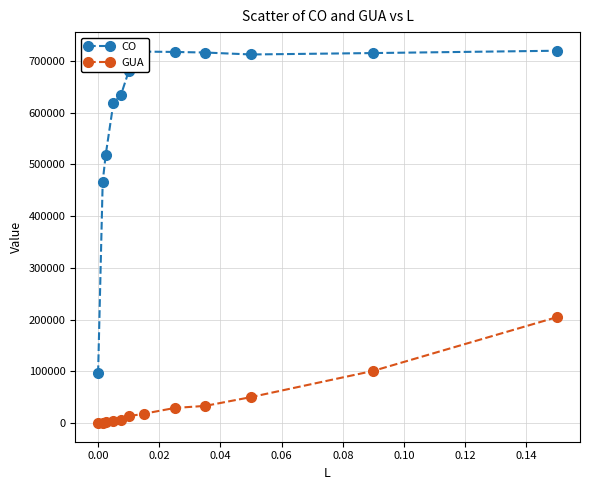

Which series has the largest total across all categories?

CO